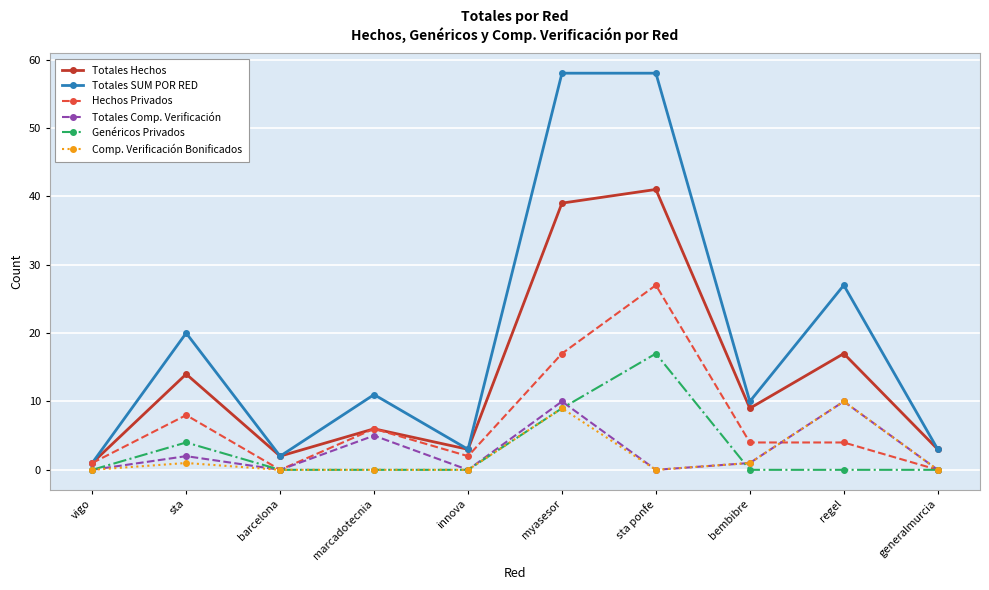

What is the value of the Totales Comp. Verificación point at the 2nd from the left?

2